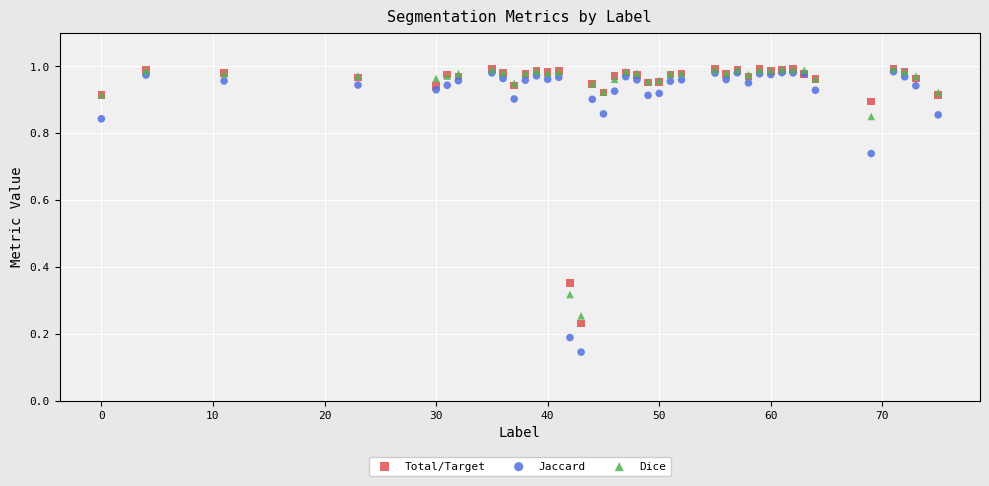

What are all the series names shown in the legend?

Total/Target, Jaccard, Dice